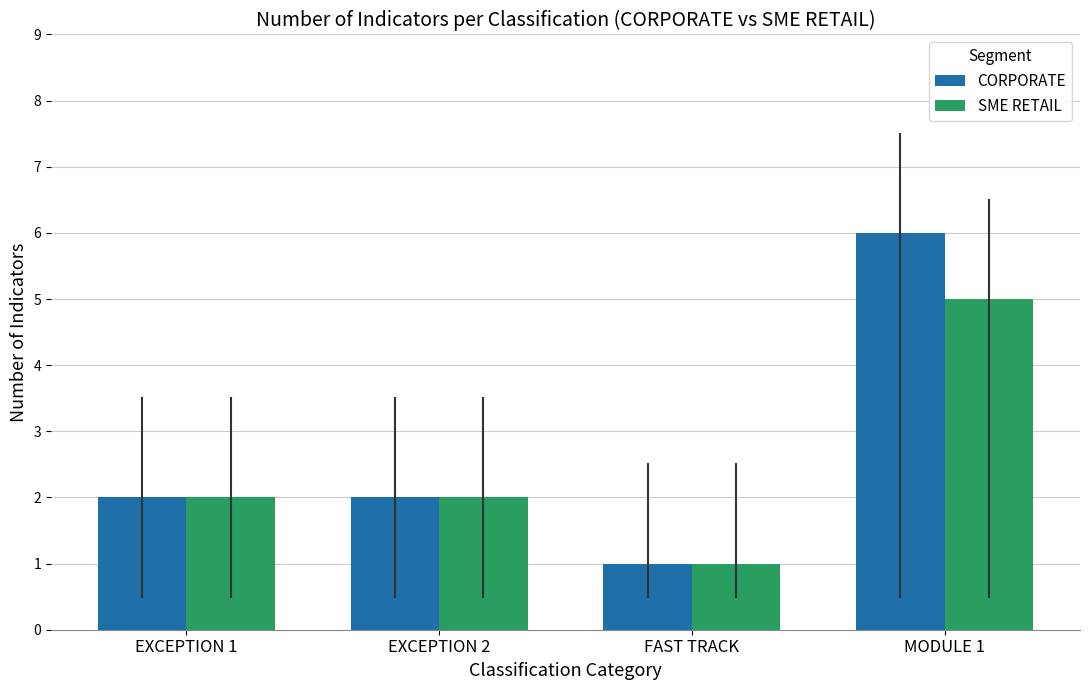

Rank the series by their maximum value, from lowest to highest.

SME RETAIL, CORPORATE